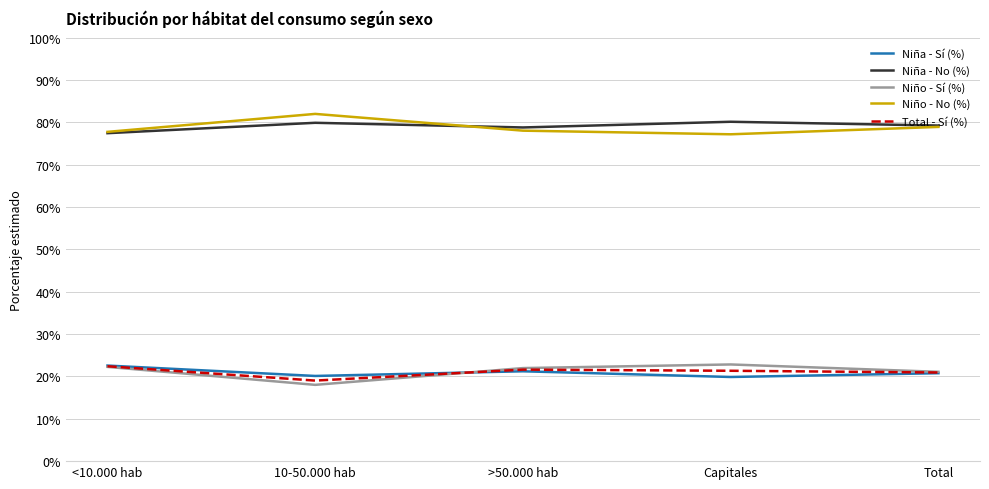

What position from the left is >50.000 hab?

3